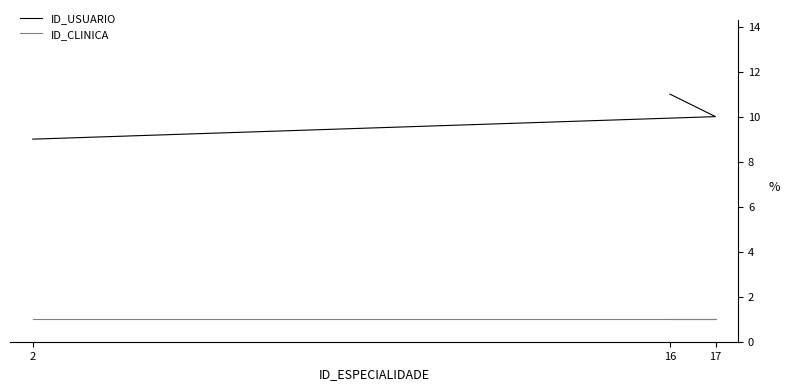

Between 17 and 2, which is larger?

17